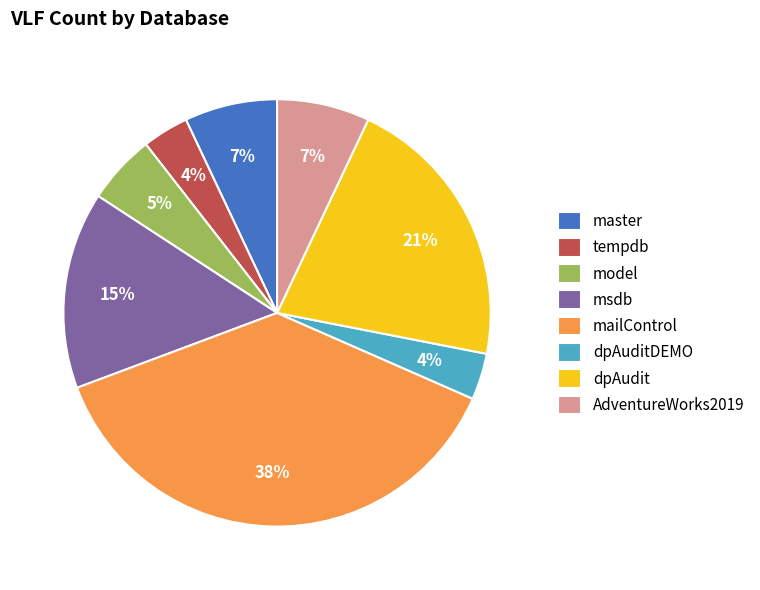

How many segments does this pie chart have?

8